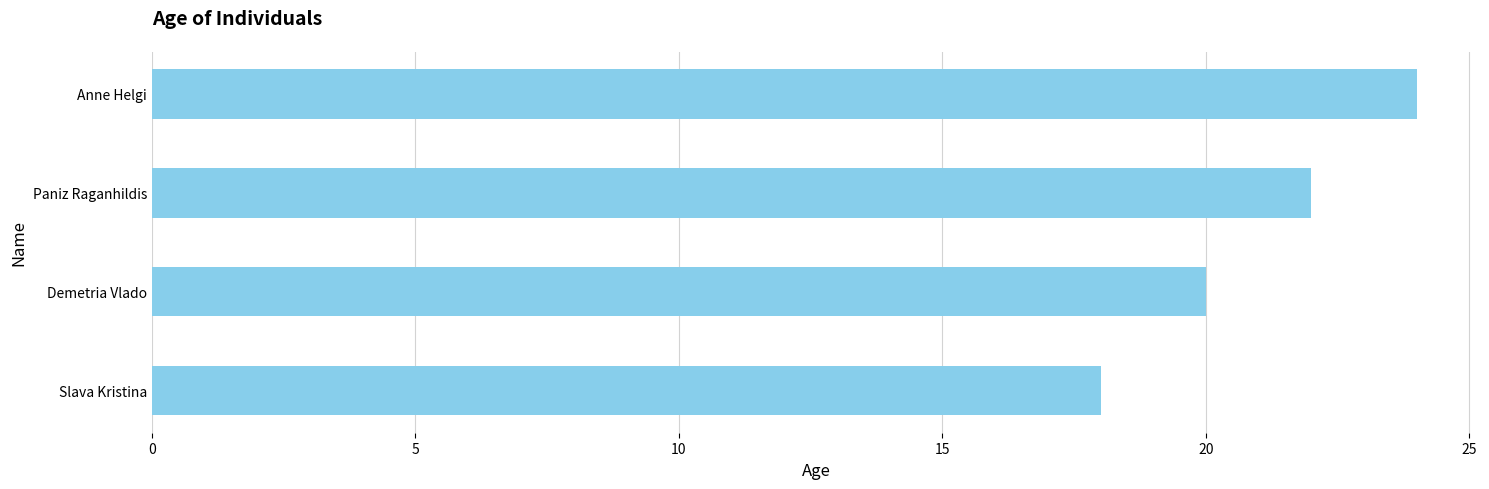

How many data points are less than 22?

2